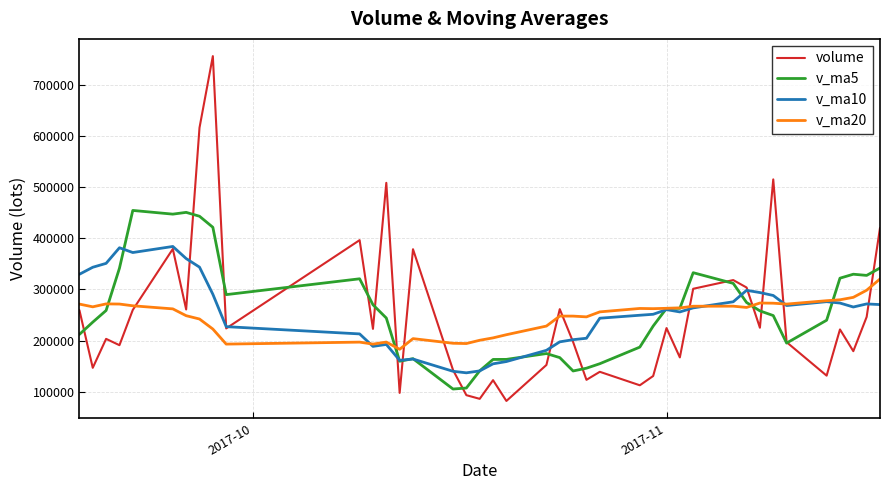

Rank the series by their maximum value, from lowest to highest.

v_ma20, v_ma10, v_ma5, volume